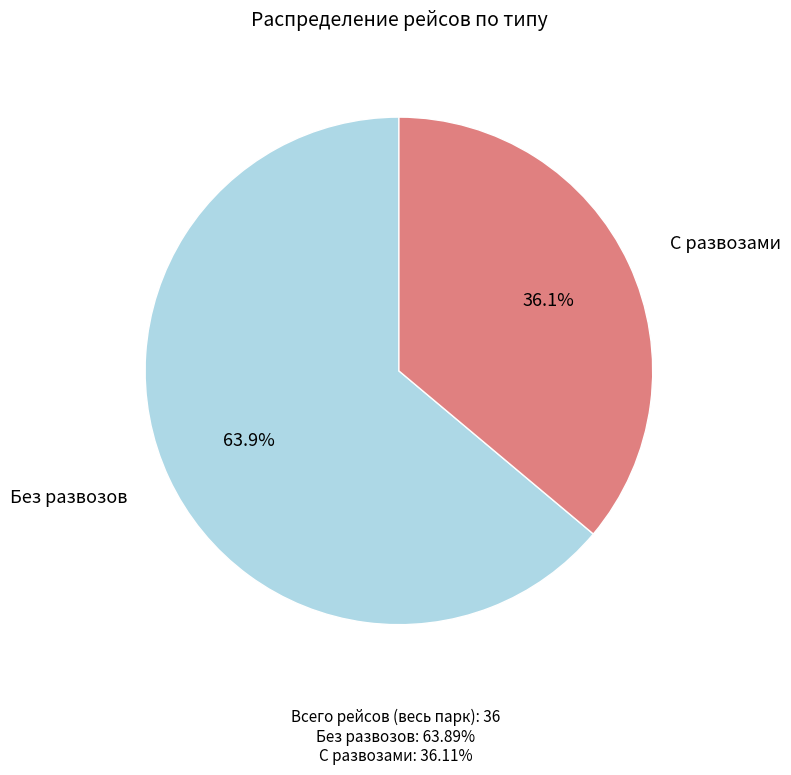

Does any single category account for the majority?

Yes